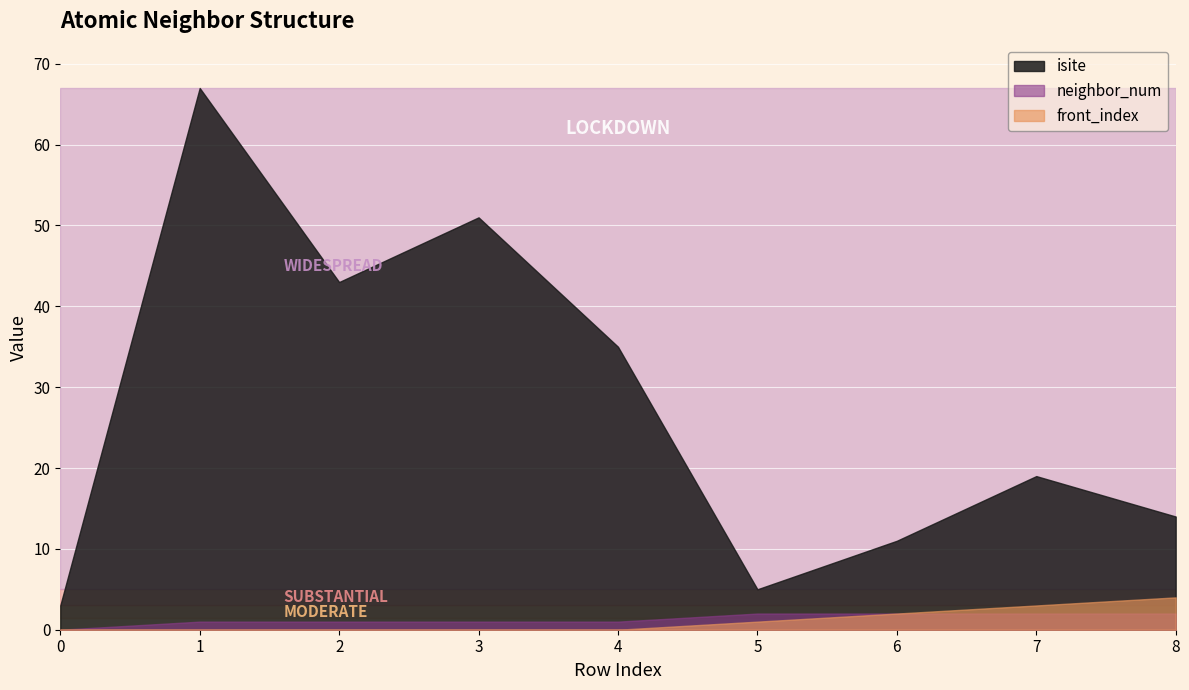

How many front_index values are between 0 and 2?

7